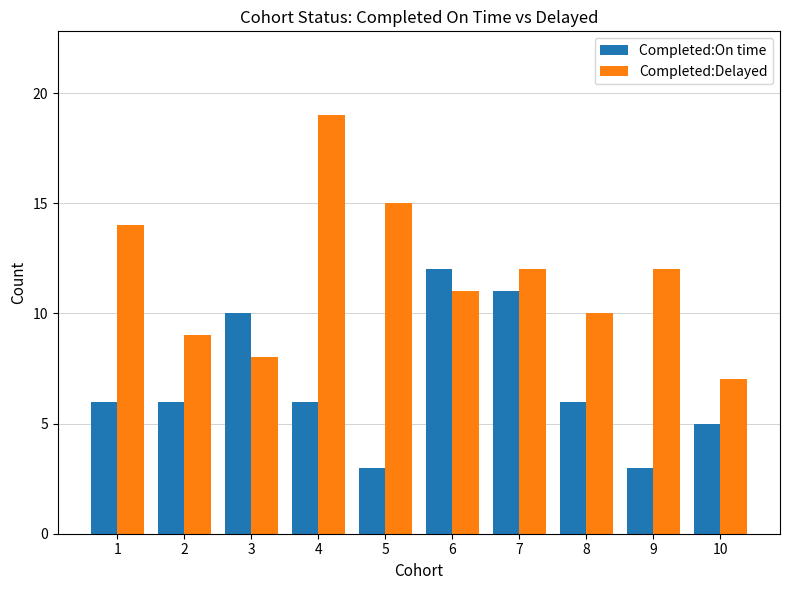

What is the sum of all Completed:Delayed values?

117